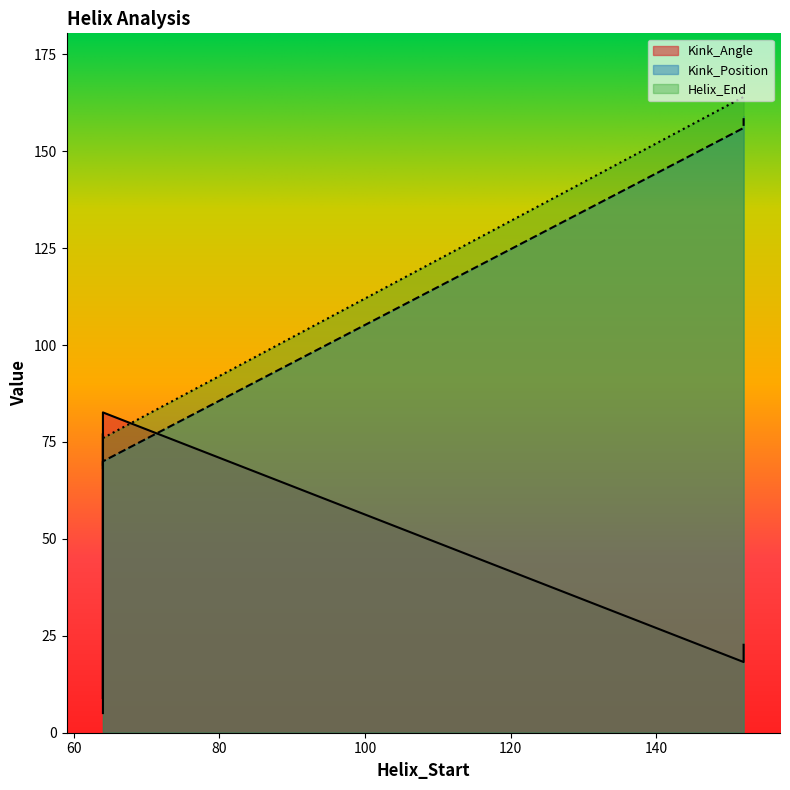

List the labels in order of Kink_Position value, smallest first.

64, 64, 64, 64, 64, 64, 152, 152